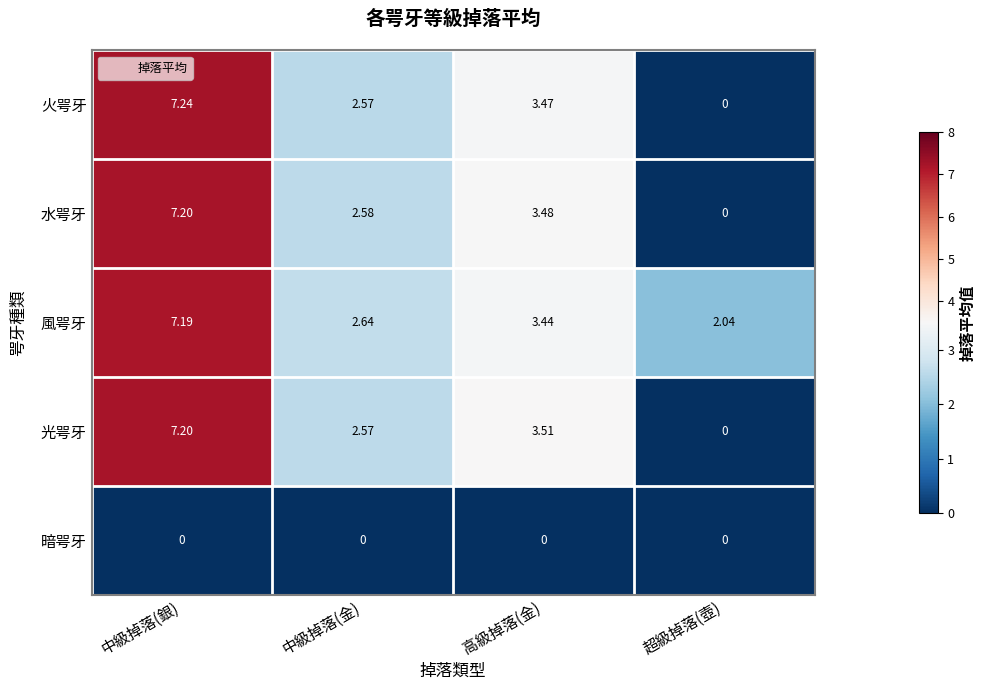

At which label is 風咢牙 closest to 4?

高級掉落(金)